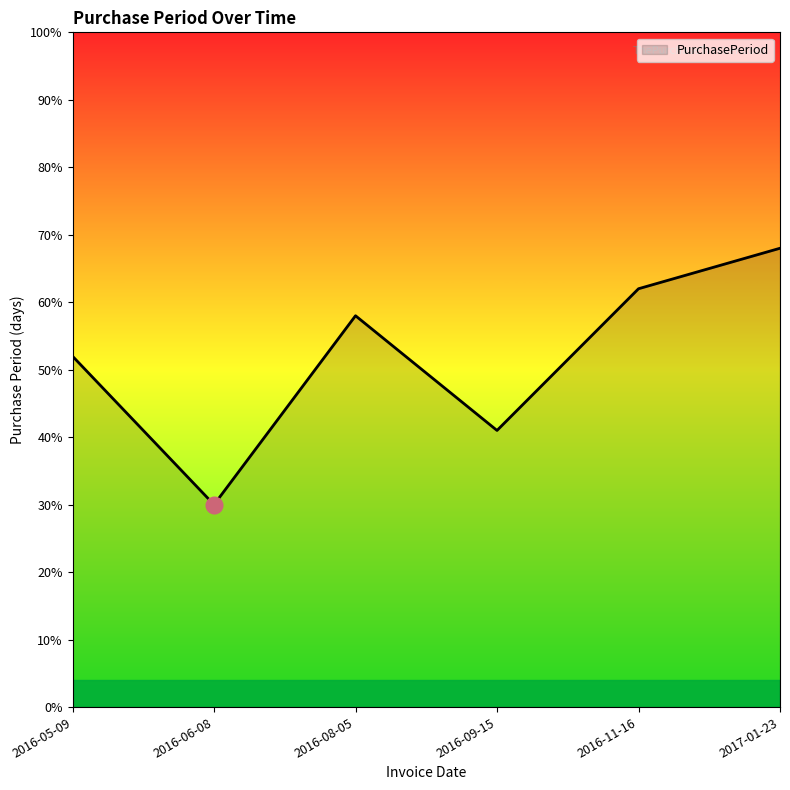

Reading left to right, transcribe all the data shown in this chart.

52	30	58	41	62	68